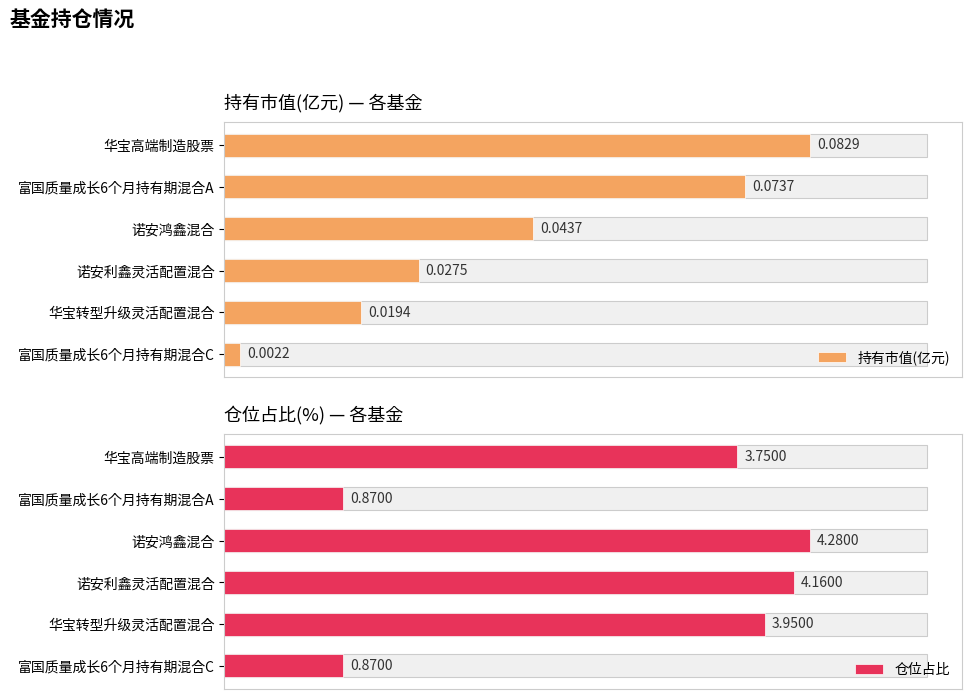

What is the value of the 持有市值(亿元) bar at the 2nd from the left?

0.1